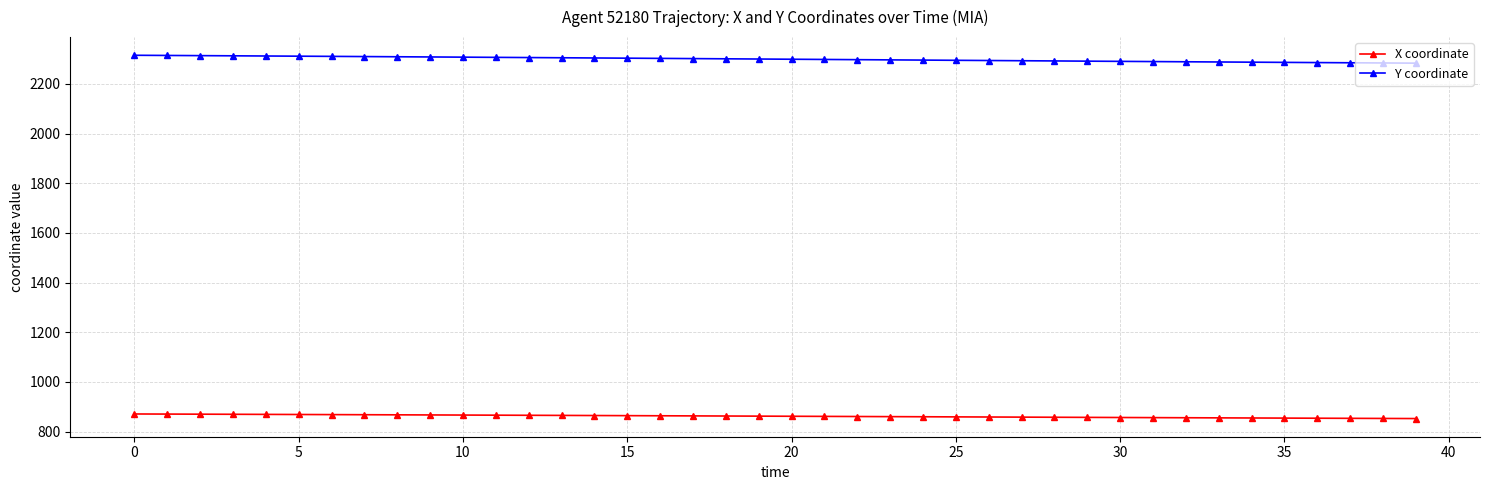

Which series has the largest total across all categories?

Y coordinate